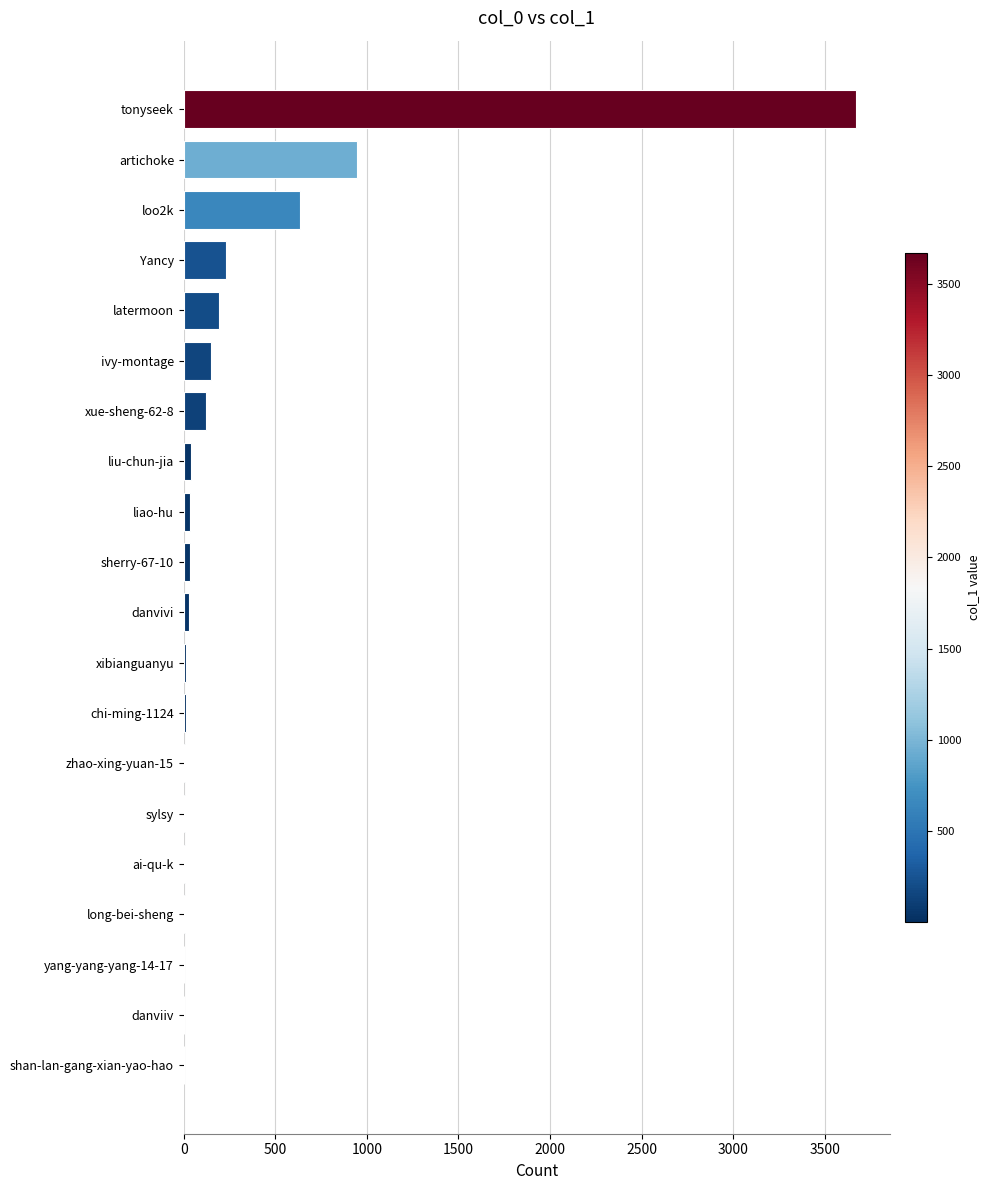

At which label is the value closest to 1837?

artichoke